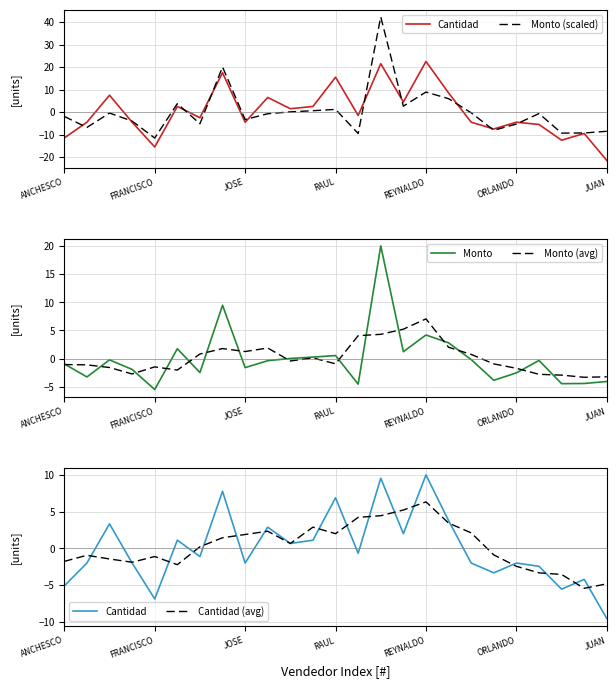

Which series has the largest total across all categories?

Cantidad (avg)